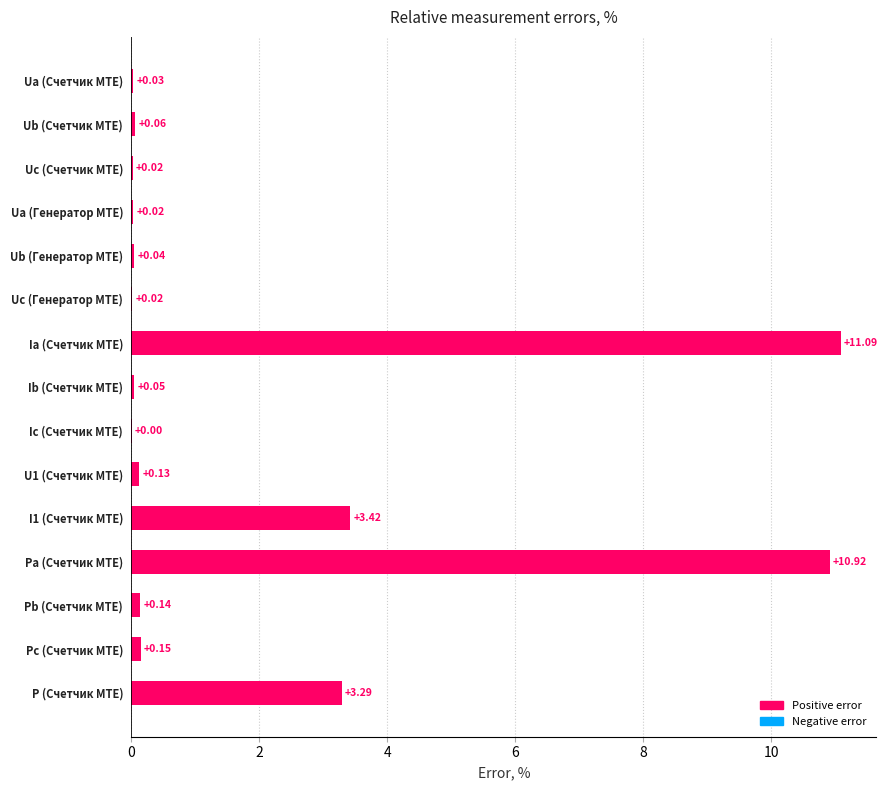

At which category does the chart reach its peak across all series?

Ia (Счетчик MTE)